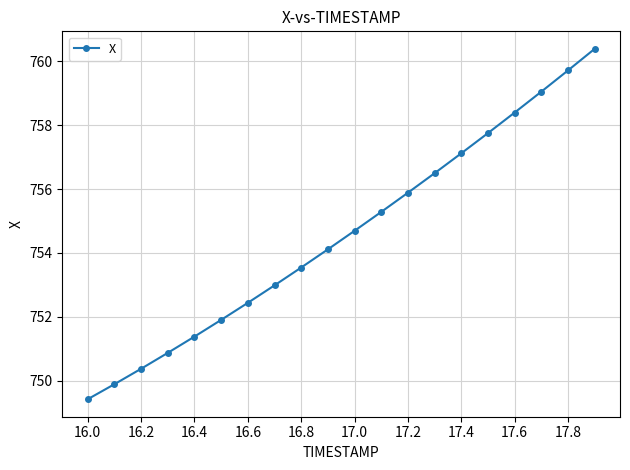

What is the value of the 12th point from the left?

755.3